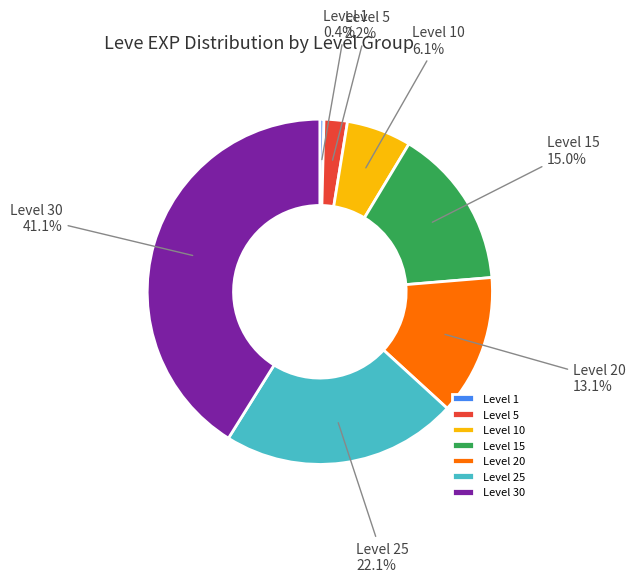

What is the ratio of the value at Level 10 to the value at Level 30?

0.1